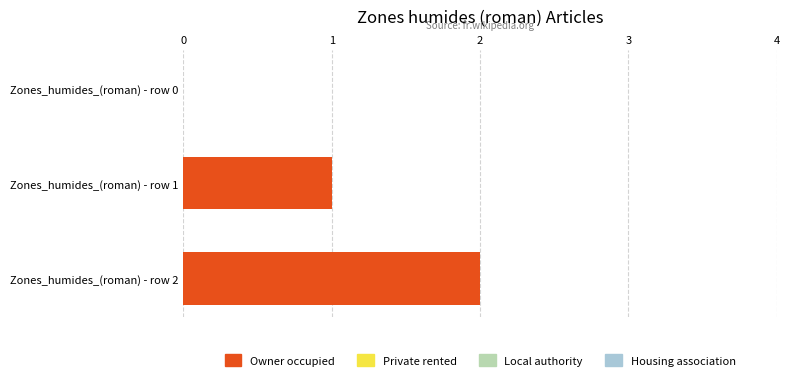

What is the change in value from Zones_humides_(roman) - row 1 to Zones_humides_(roman) - row 2?

+1